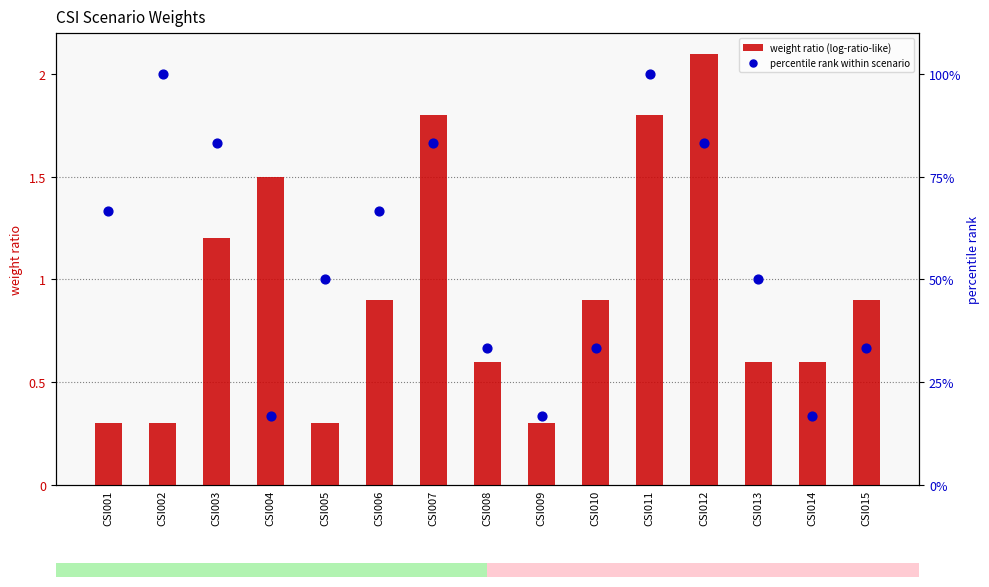

Which series has the largest total across all categories?

percentile rank within scenario